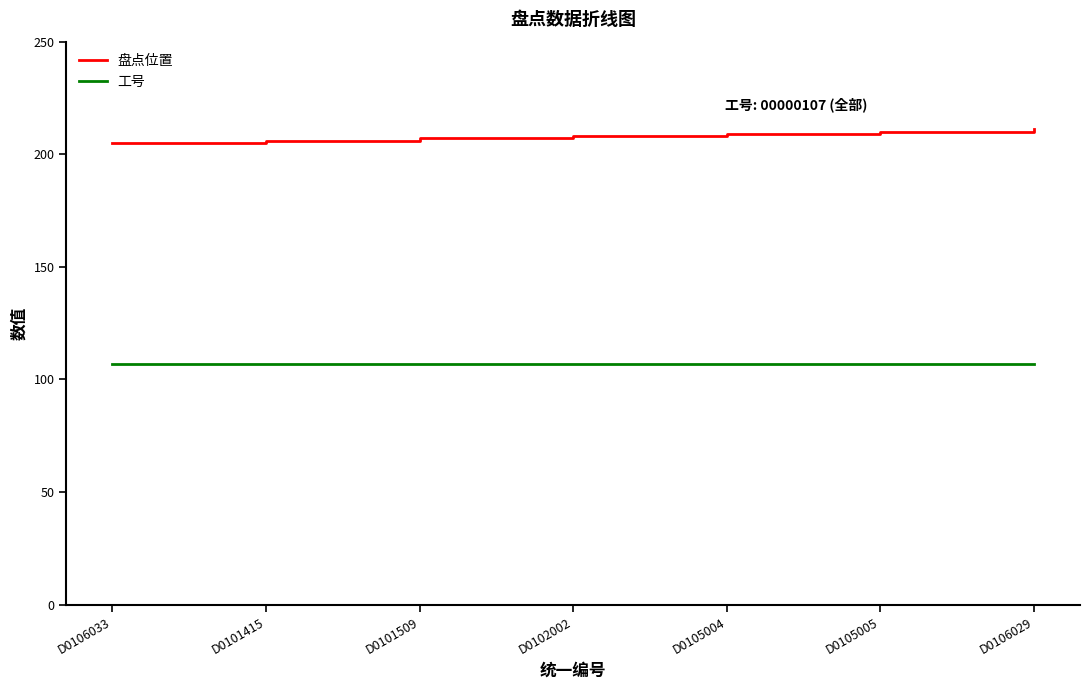

True or false: 工号 and 盘点位置 intersect in this chart.

False